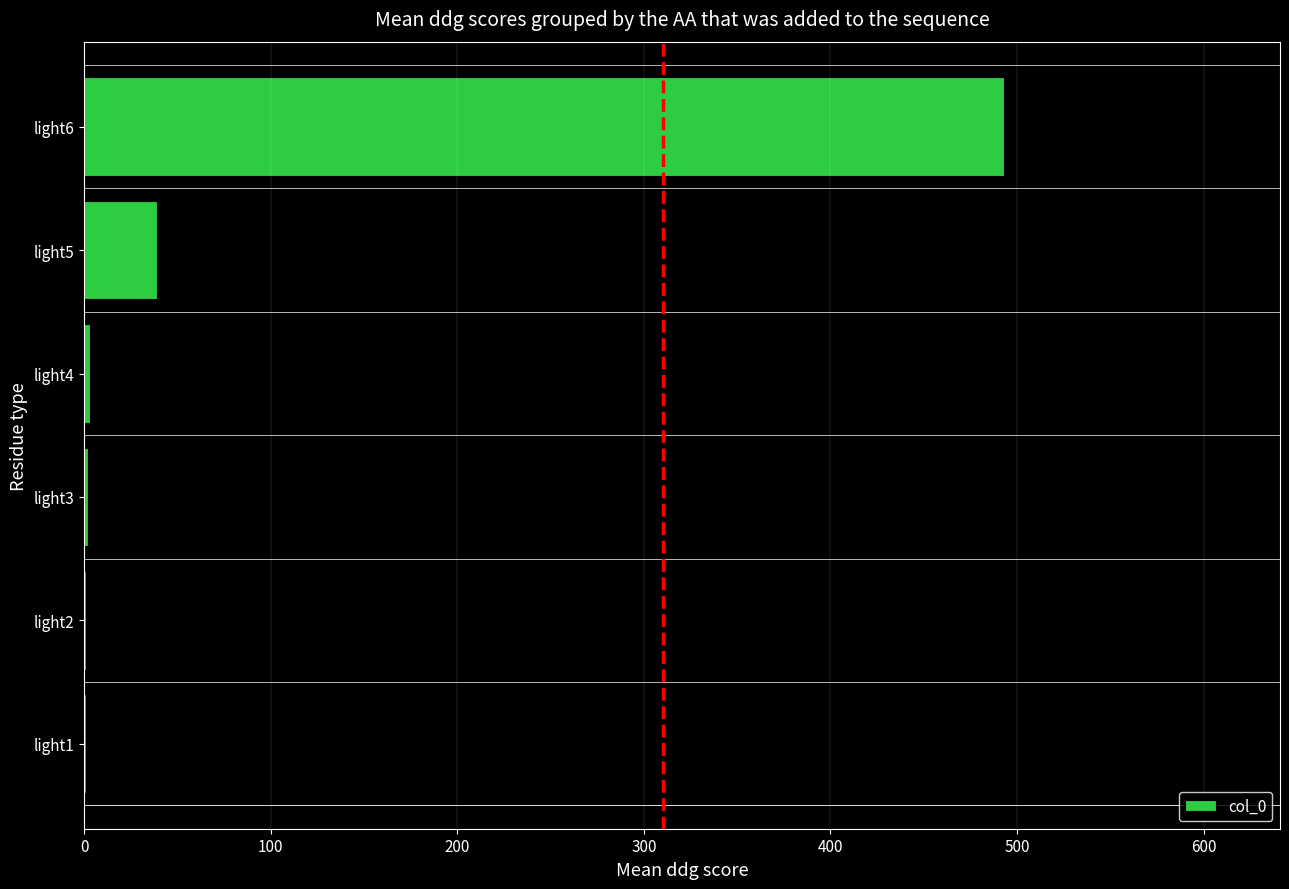

Is it true that the value at light6 is 887?

False